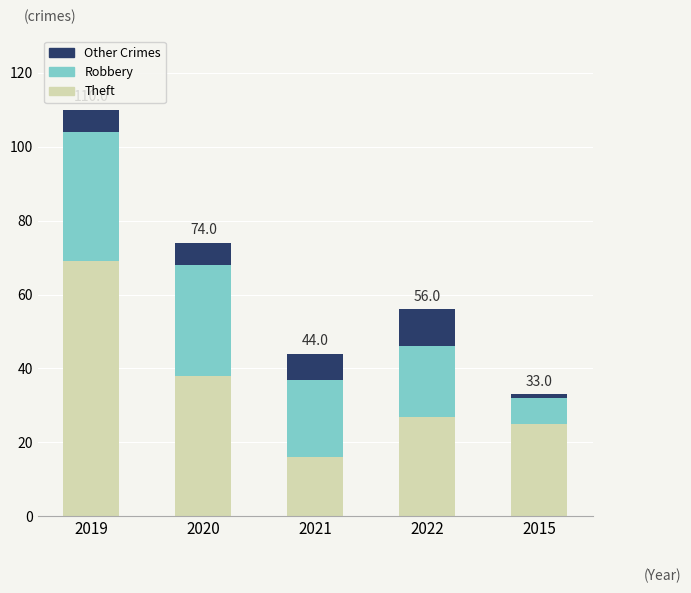

What is the difference between the maximum and second lowest values in the Theft series?

44